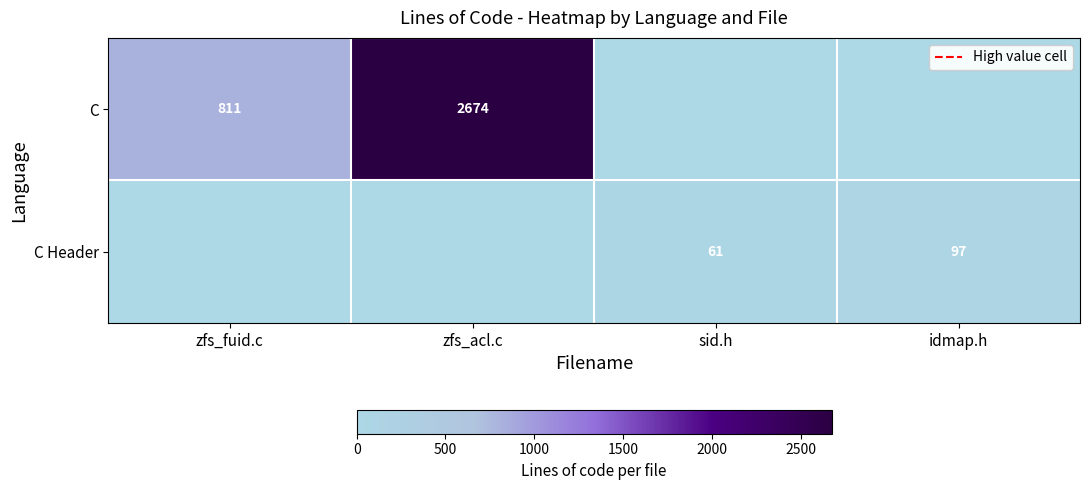

How many values in C are above zero?

2